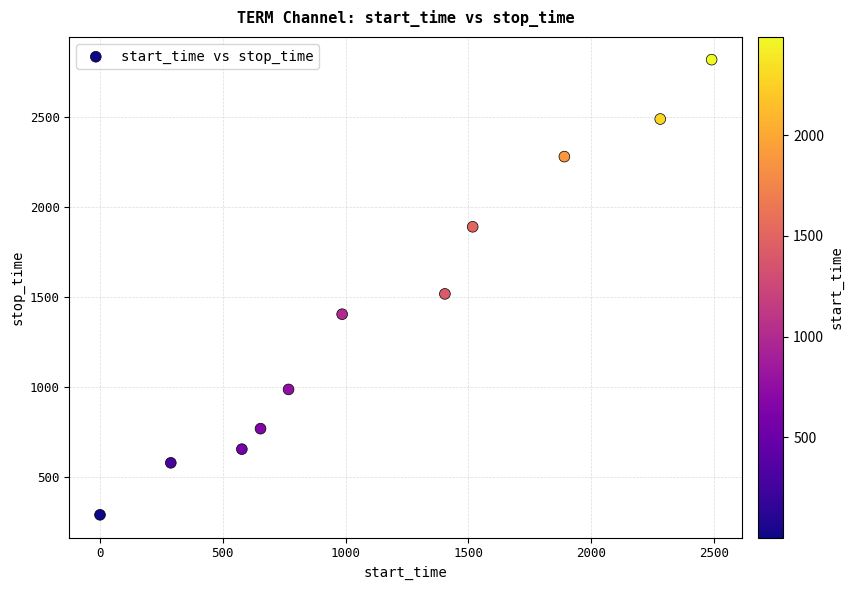

What Y value in the scatter plot is closest to 1553?

1516